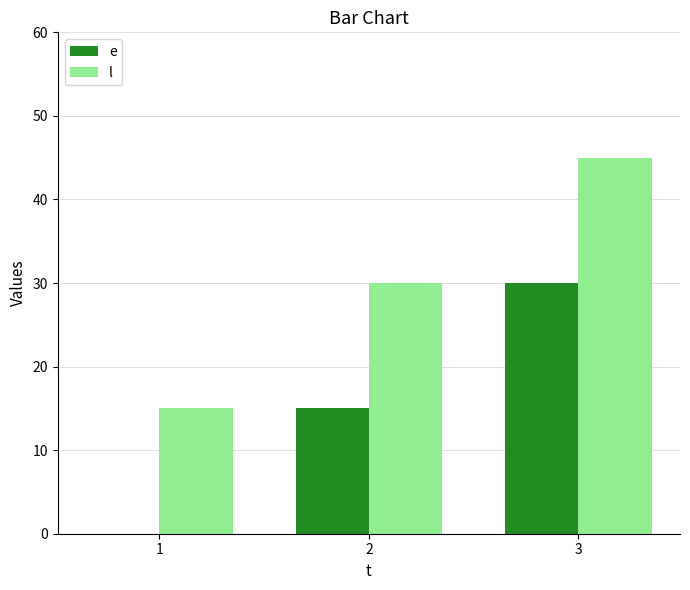

Is it true that l equals 45 at 3?

True